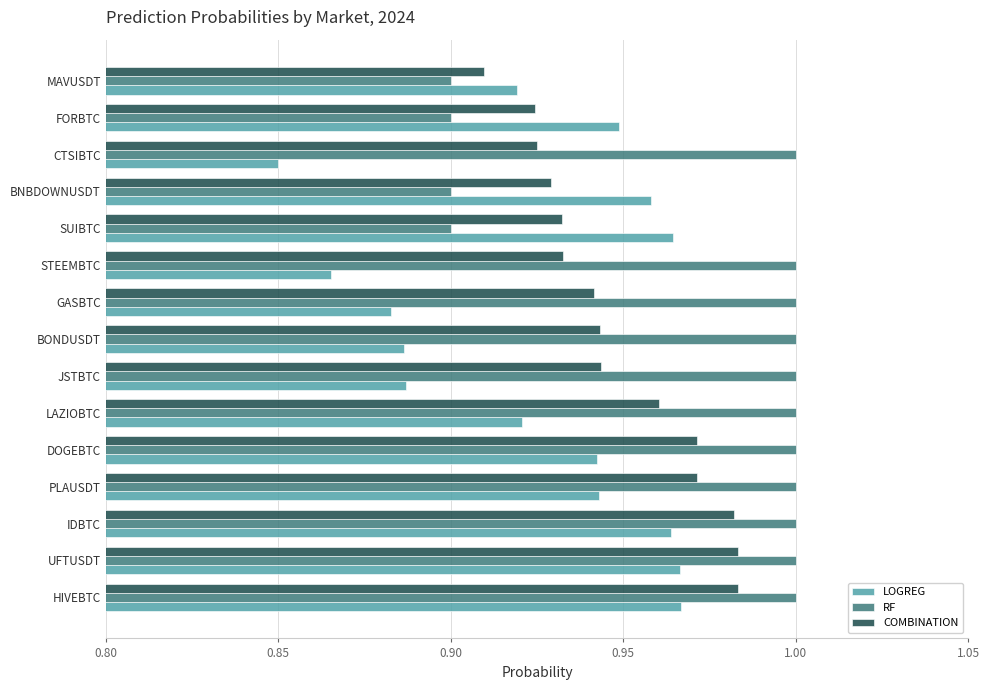

At which label is COMBINATION closest to 0?

MAVUSDT